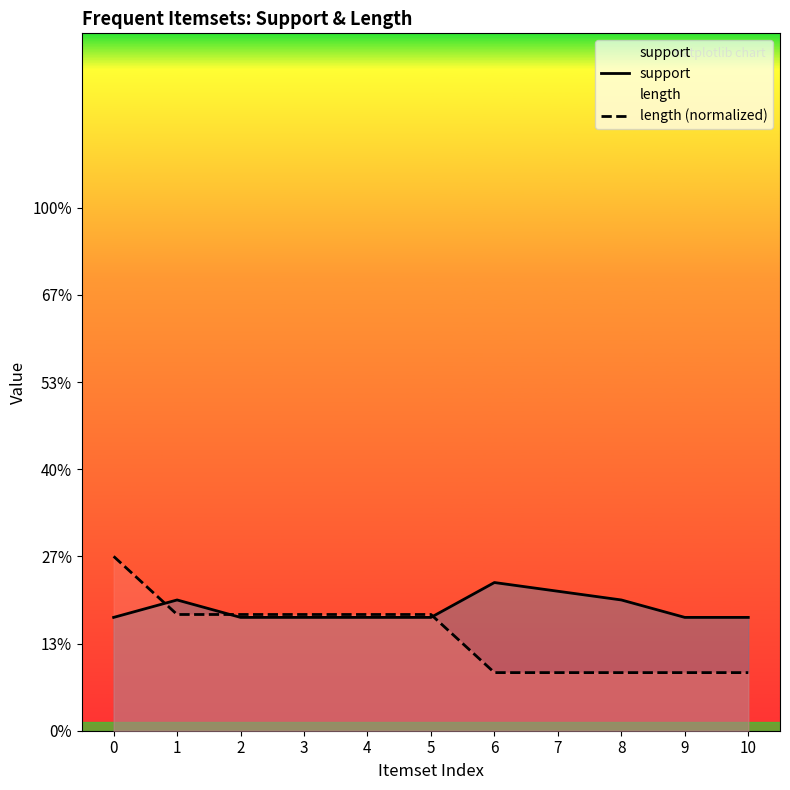

List the series in order of their overall mean, highest first.

support, length (normalized)